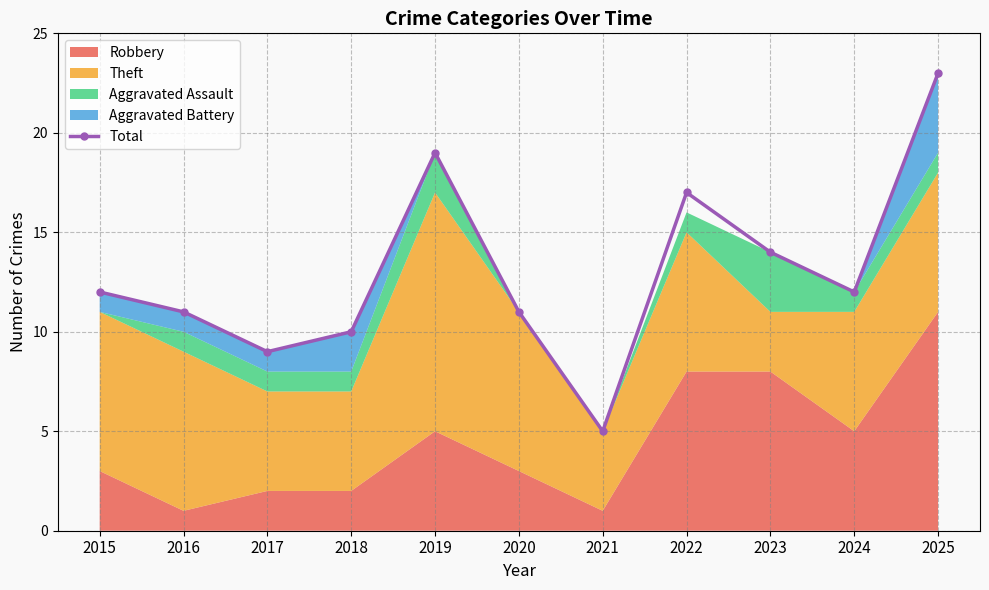

Reading right to left, transcribe all the data shown in this chart.

23	12	14	17	5	11	19	10	9	11	12